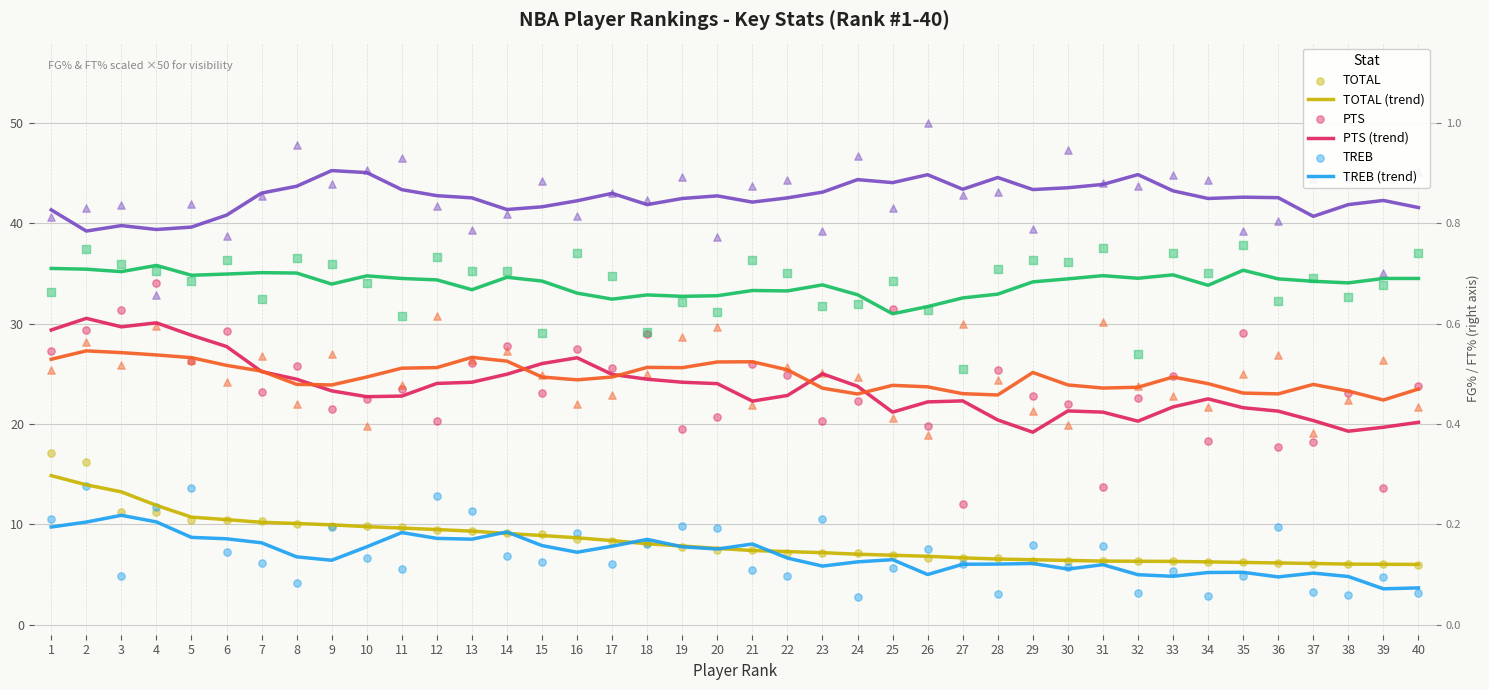

At which category is the sum across all series the highest?

2